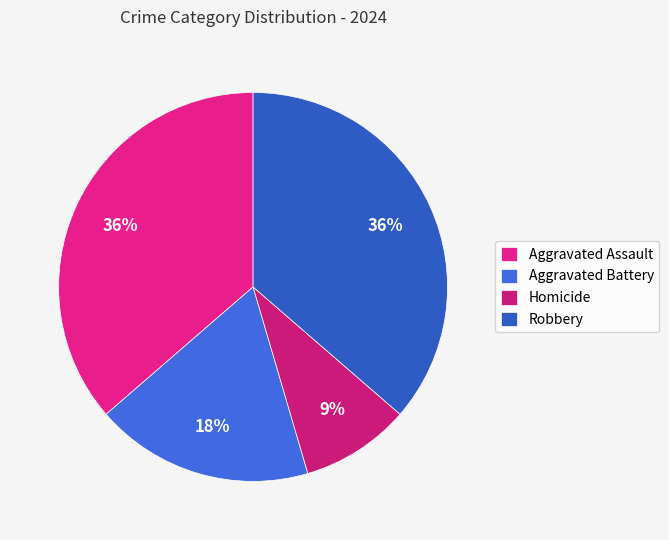

How many slices are in this pie chart?

4